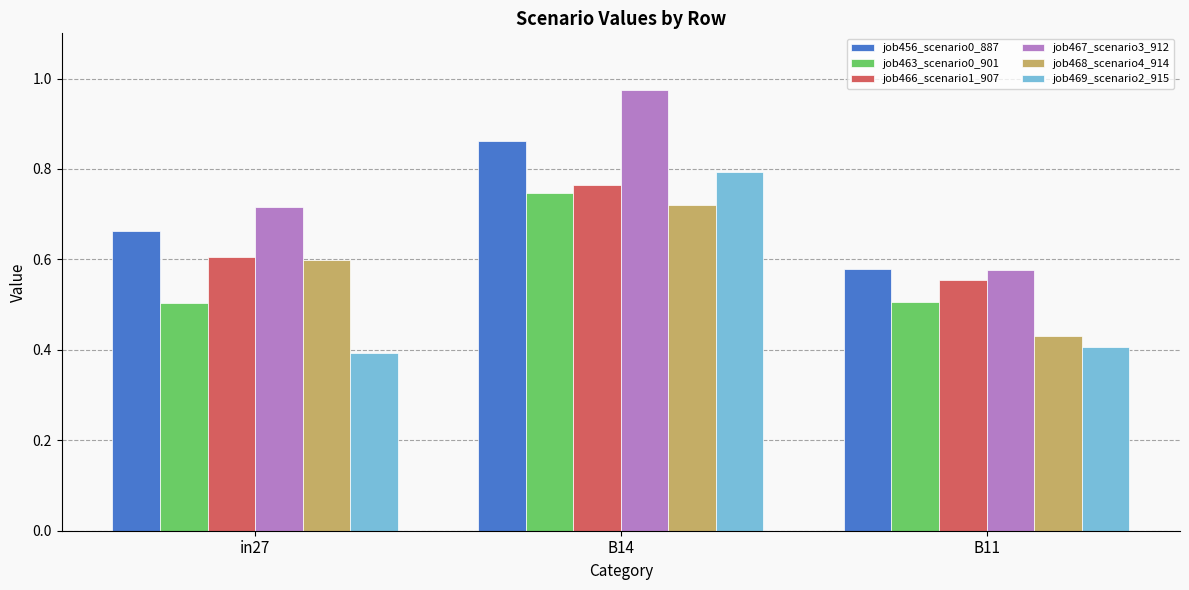

What is the label of the 2nd bar from the left?

B14